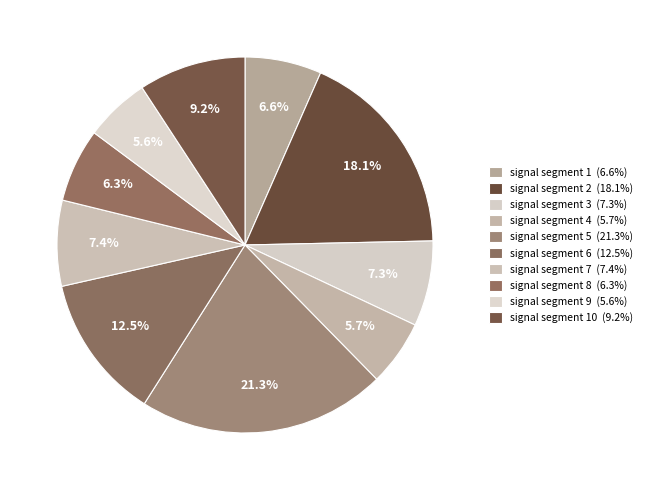

How many slices are in this pie chart?

10